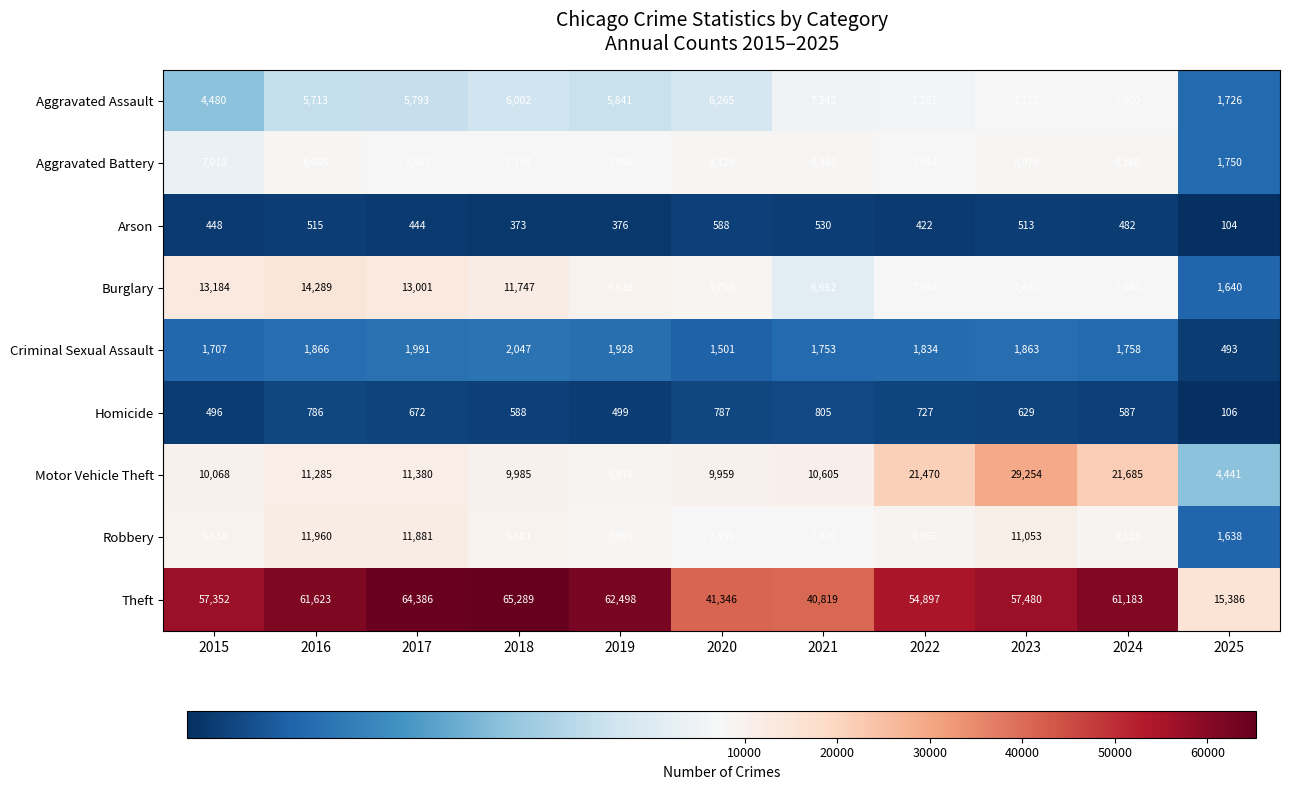

How many distinct data groups are displayed?

9